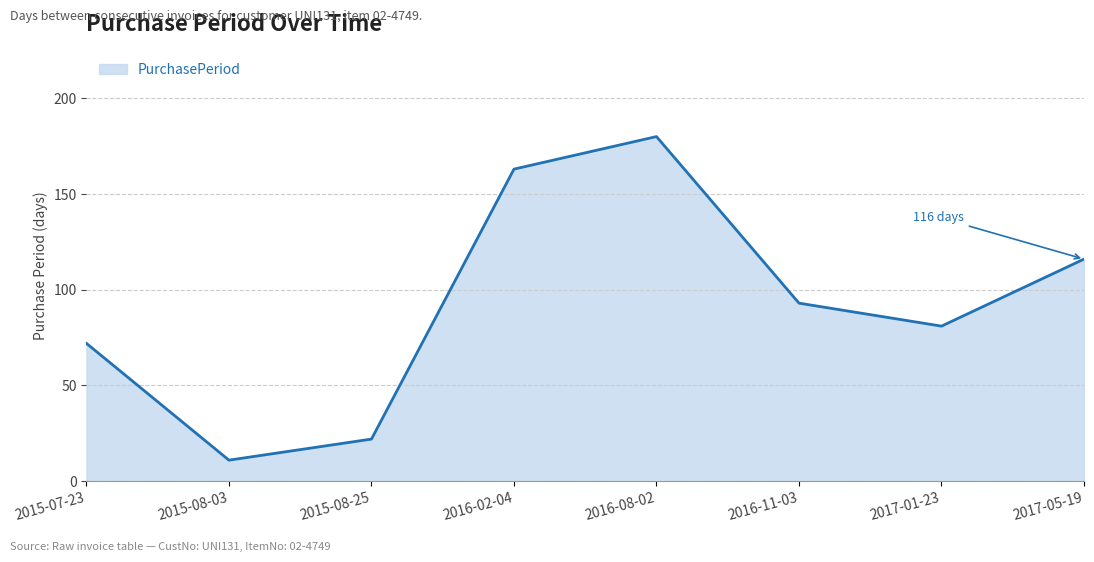

What is the change in value from 2015-08-25 to 2016-11-03?

+71